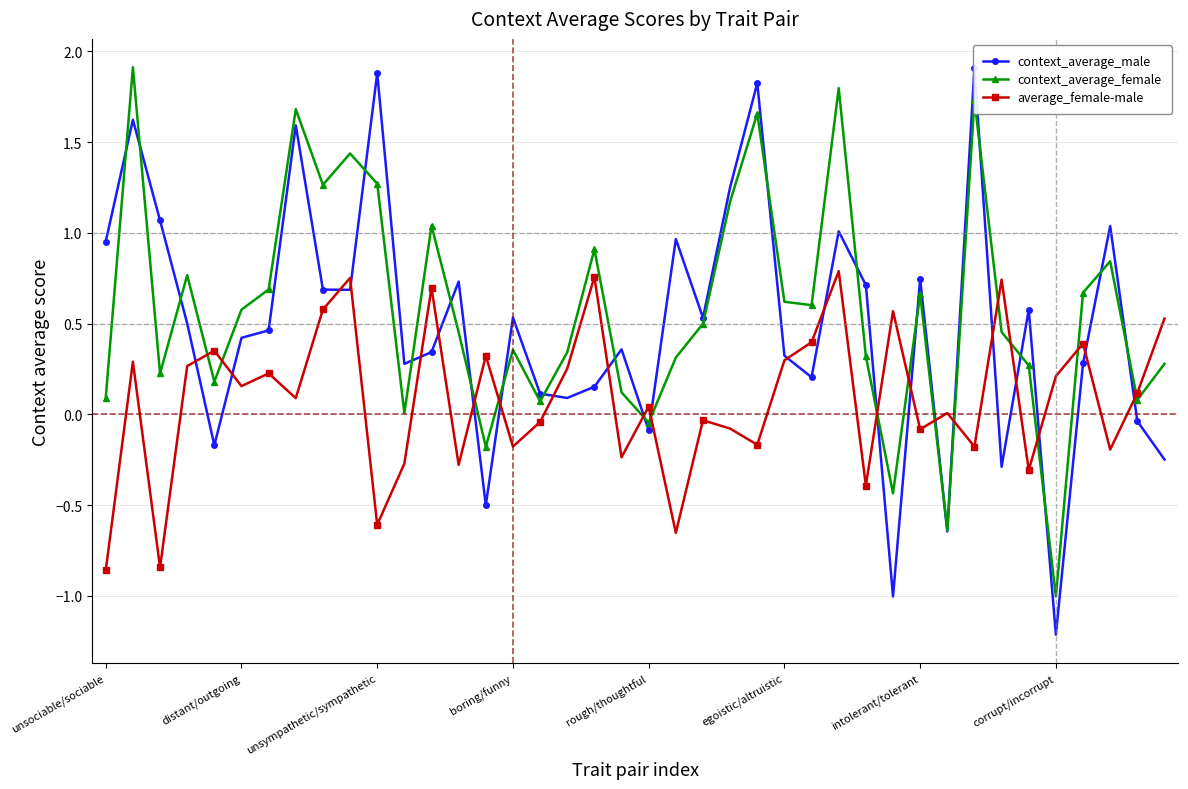

What is the value of the context_average_male point at the 9th from the left?

0.7